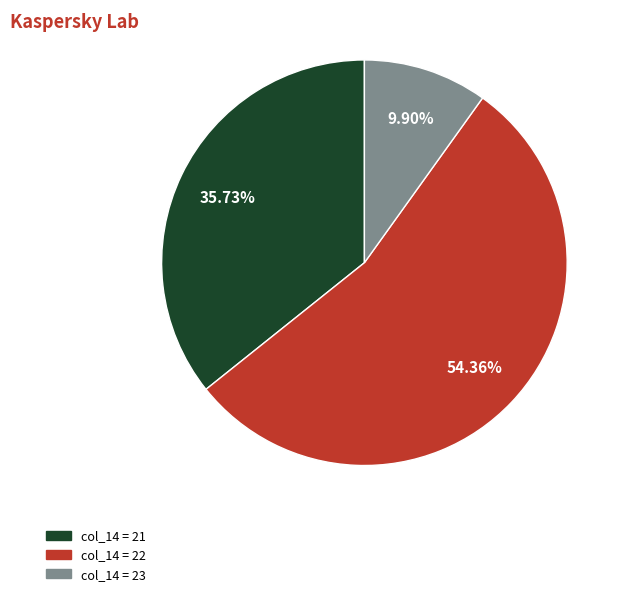

Is there a majority slice in this chart?

Yes